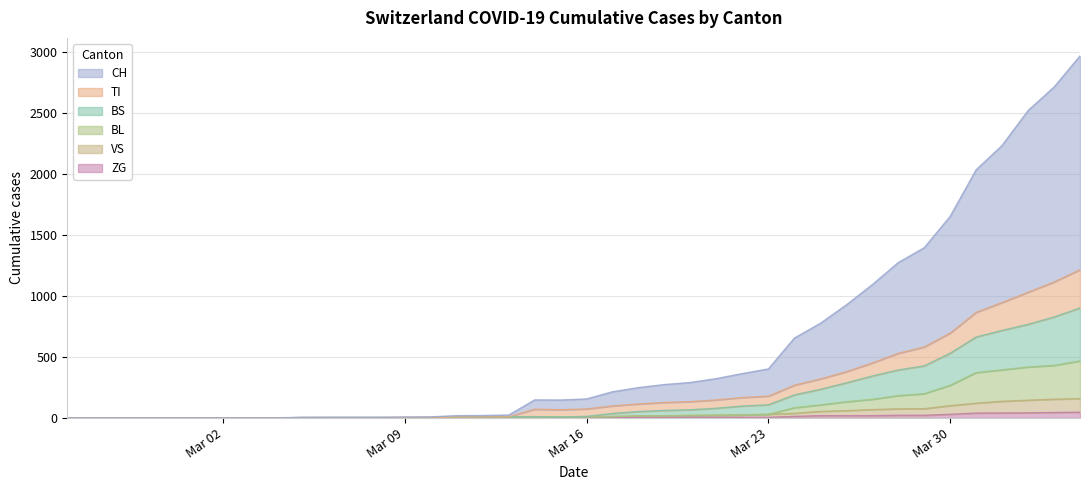

True or false: BL and TI cross at least once.

False